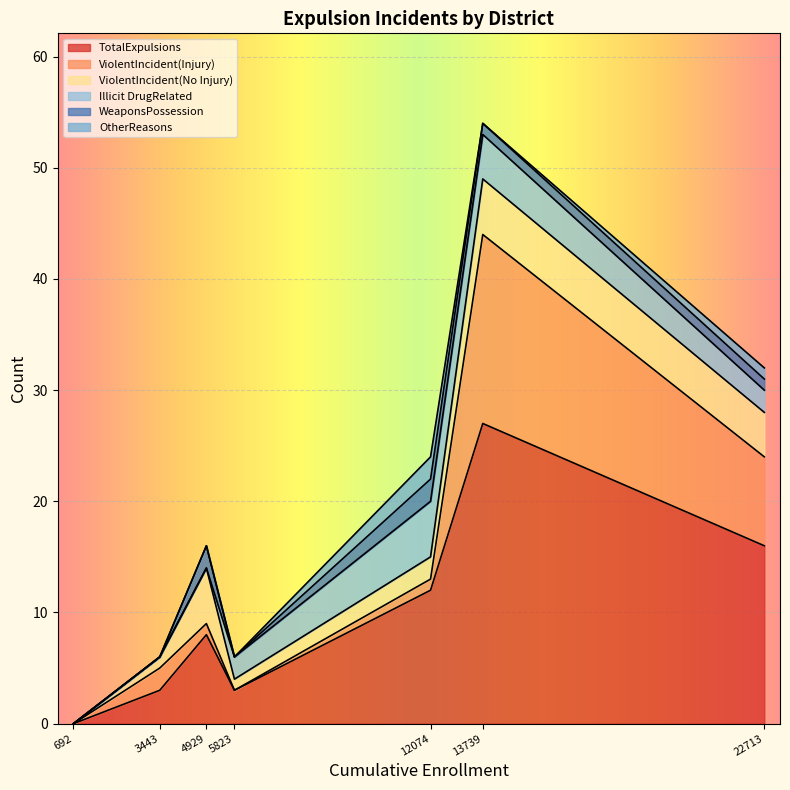

At which label does TotalExpulsions reach its peak?

13739